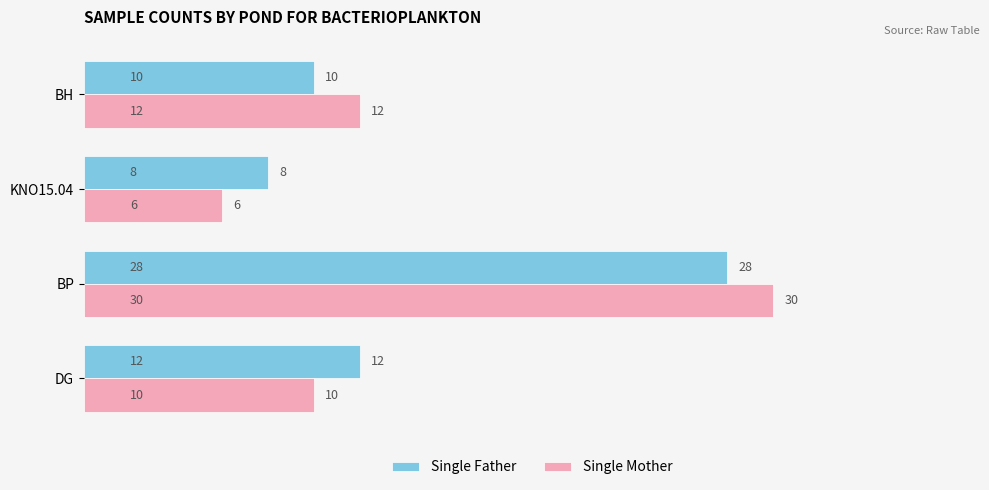

How many distinct data groups are displayed?

2